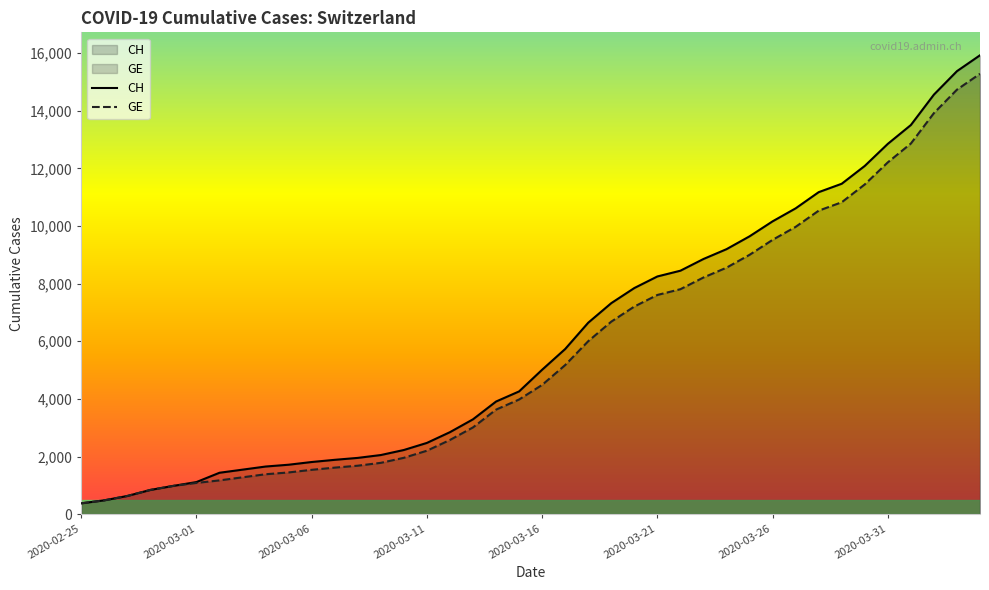

True or false: GE has a value of 7807 at 26.

True